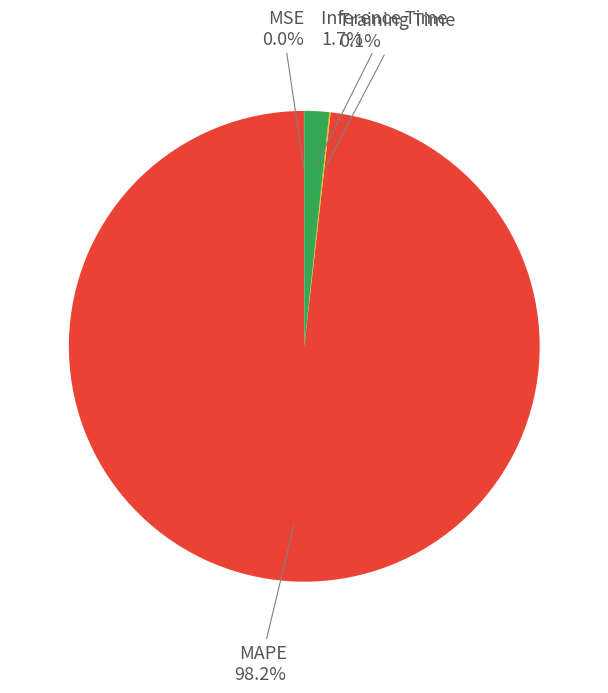

Is there a majority slice in this chart?

Yes